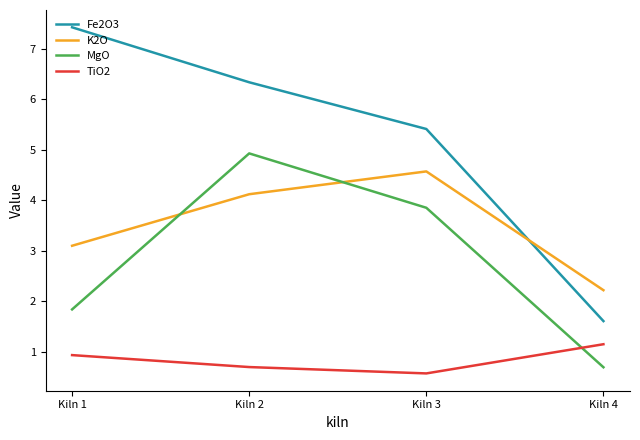

Which series has the largest range (max minus min)?

Fe2O3